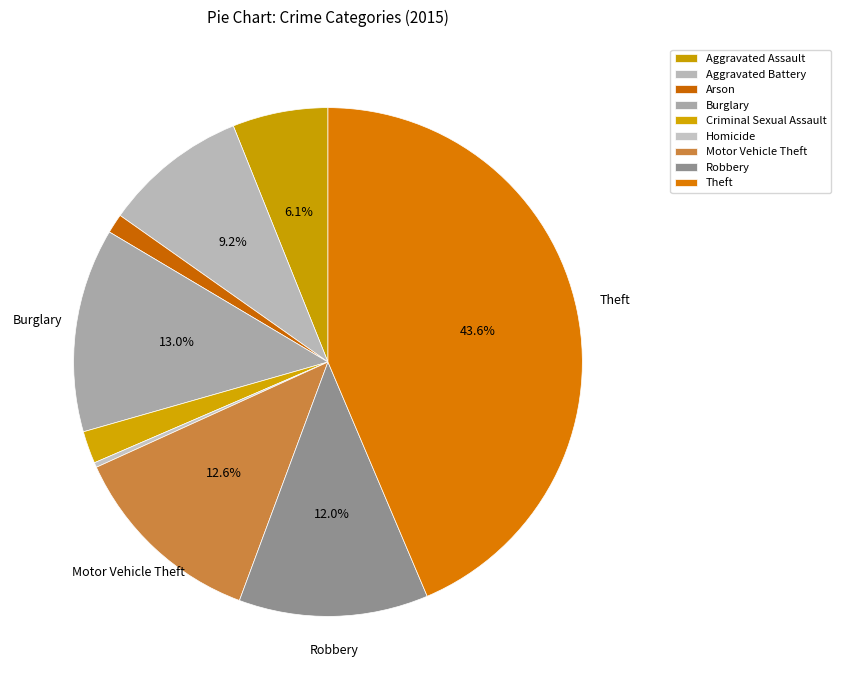

Count the number of slices in the pie.

9